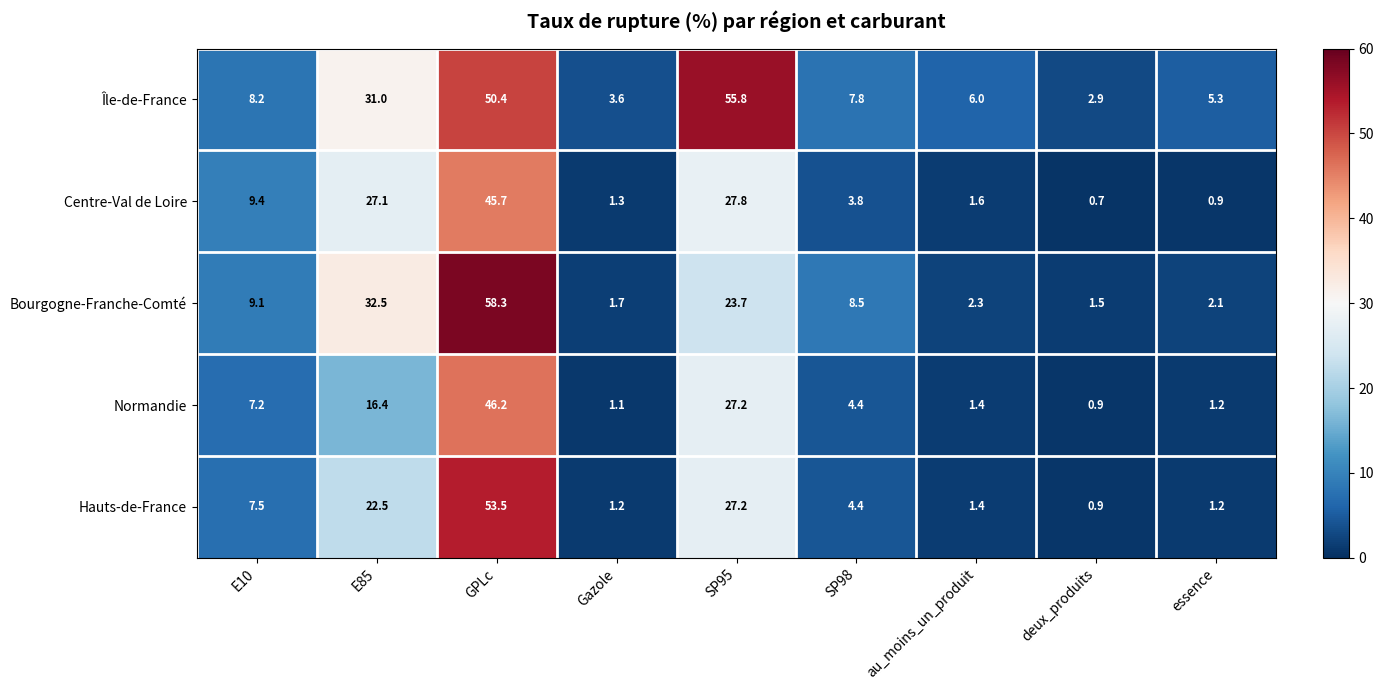

How many data points in Hauts-de-France are above 4?

5